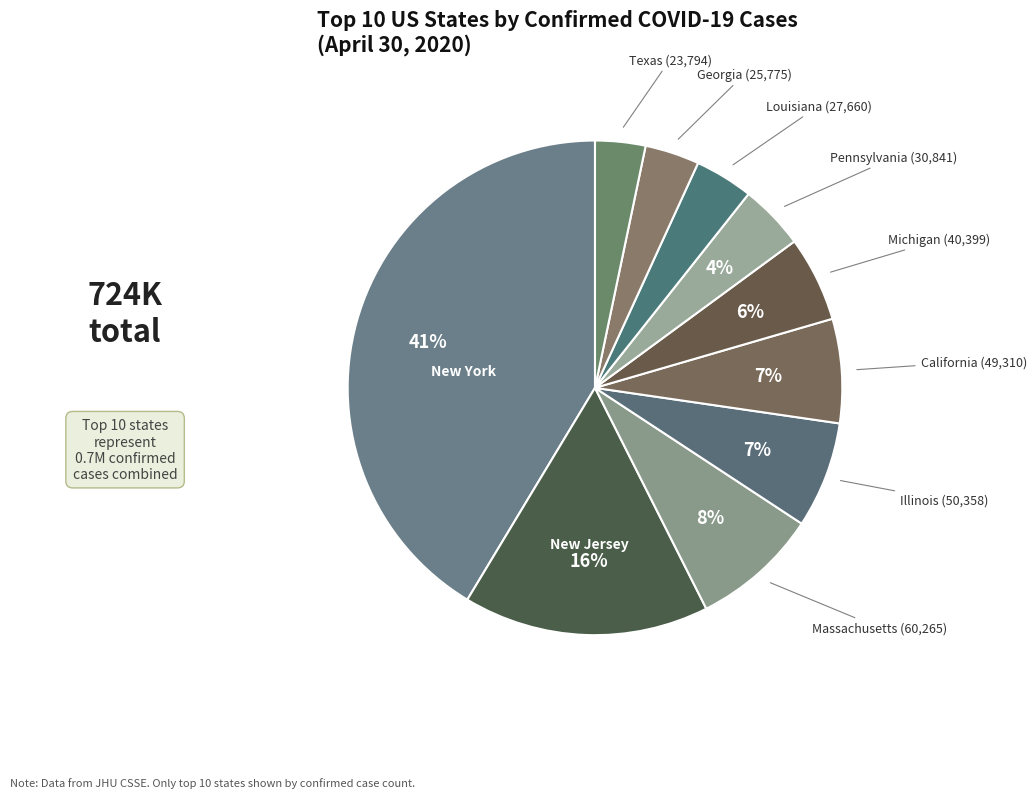

Is New York the majority of the pie?

No